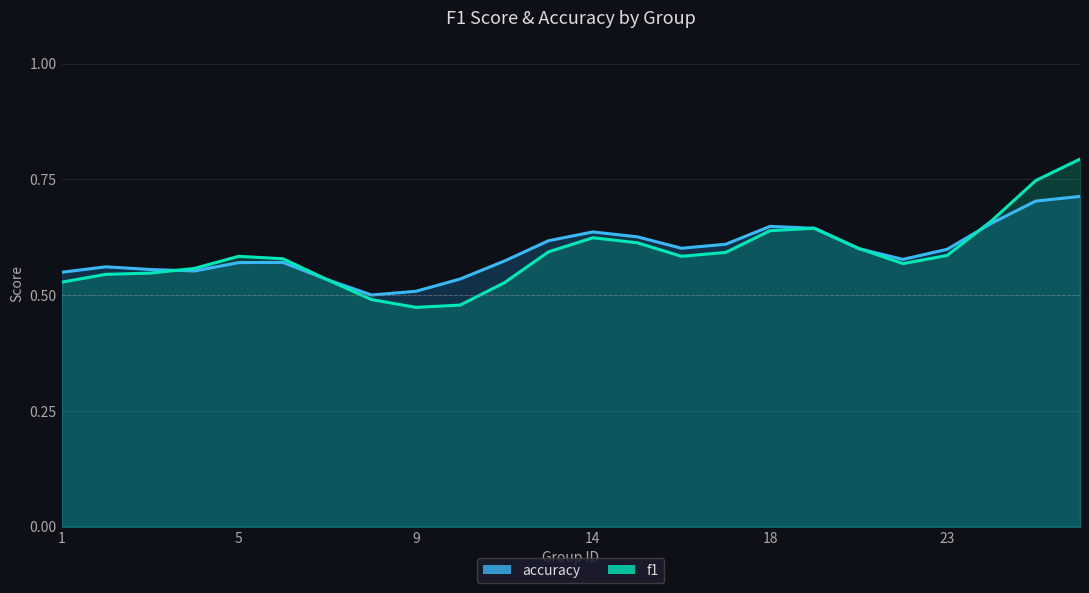

How many distinct data groups are displayed?

2